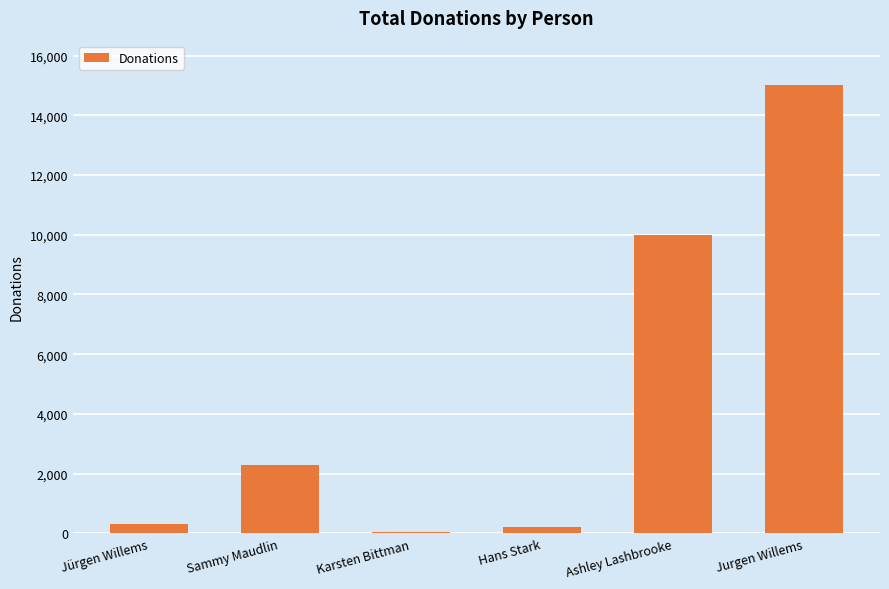

How many data points does each series have?

6